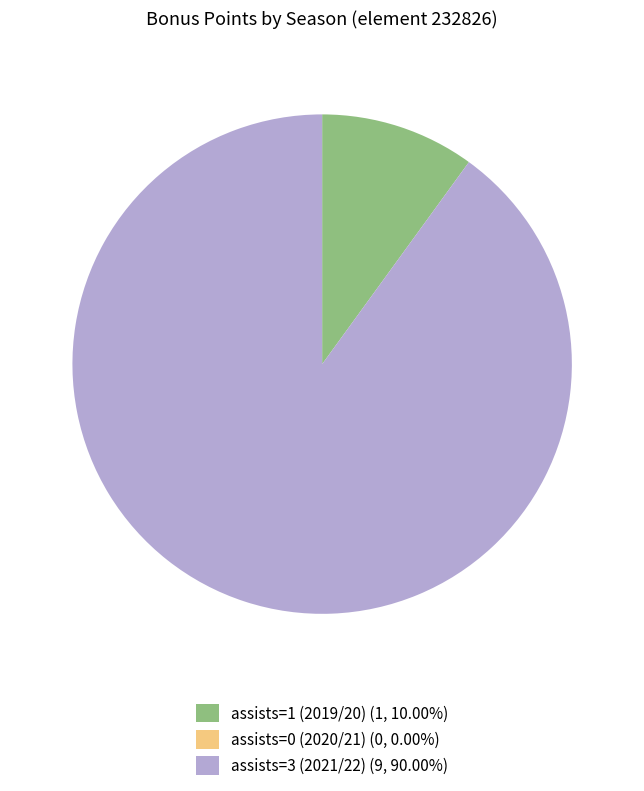

Is there a majority slice in this chart?

Yes